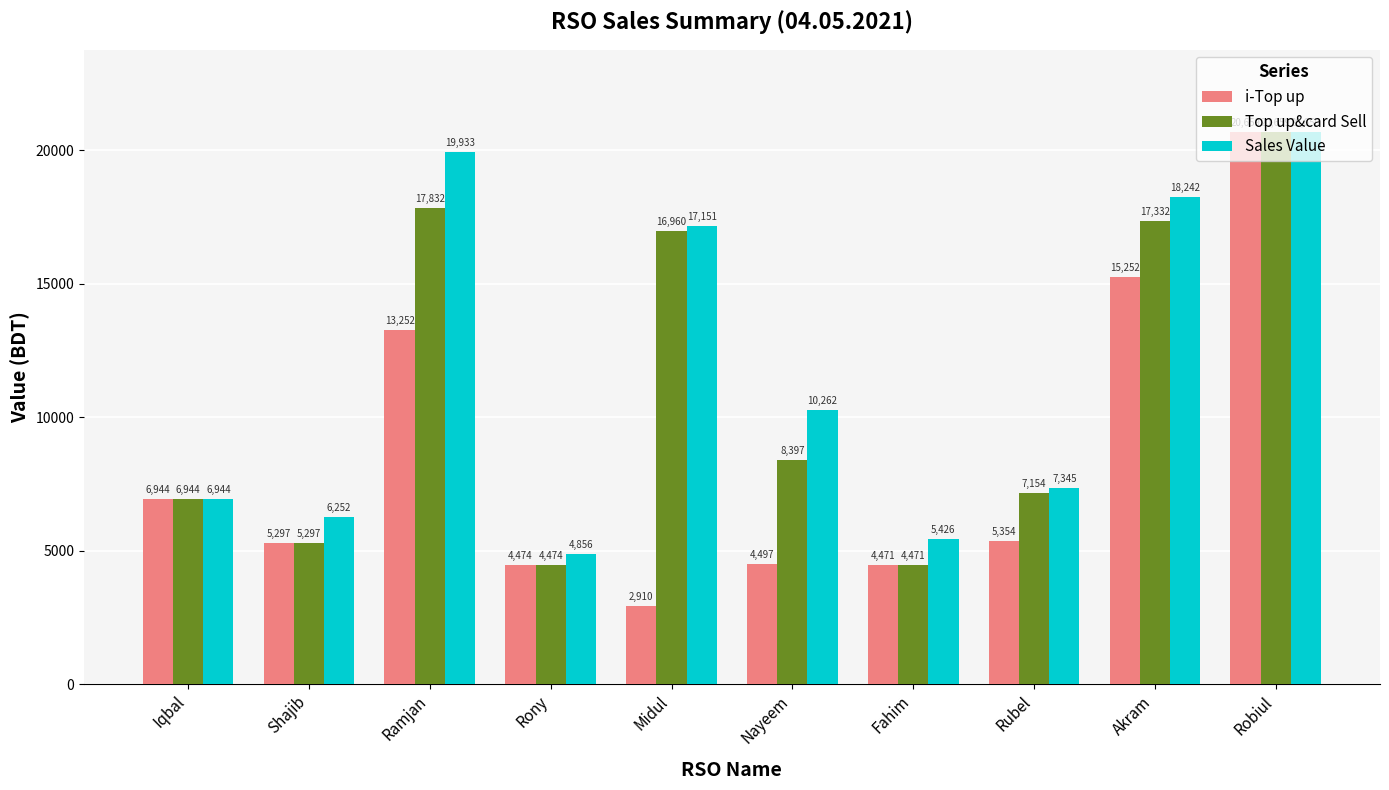

At how many categories does at least one series exceed 6590?

7